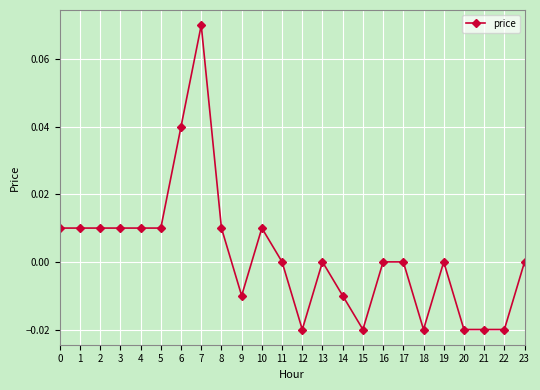

The chart shows a value of 0.0 at 13. True or false?

True